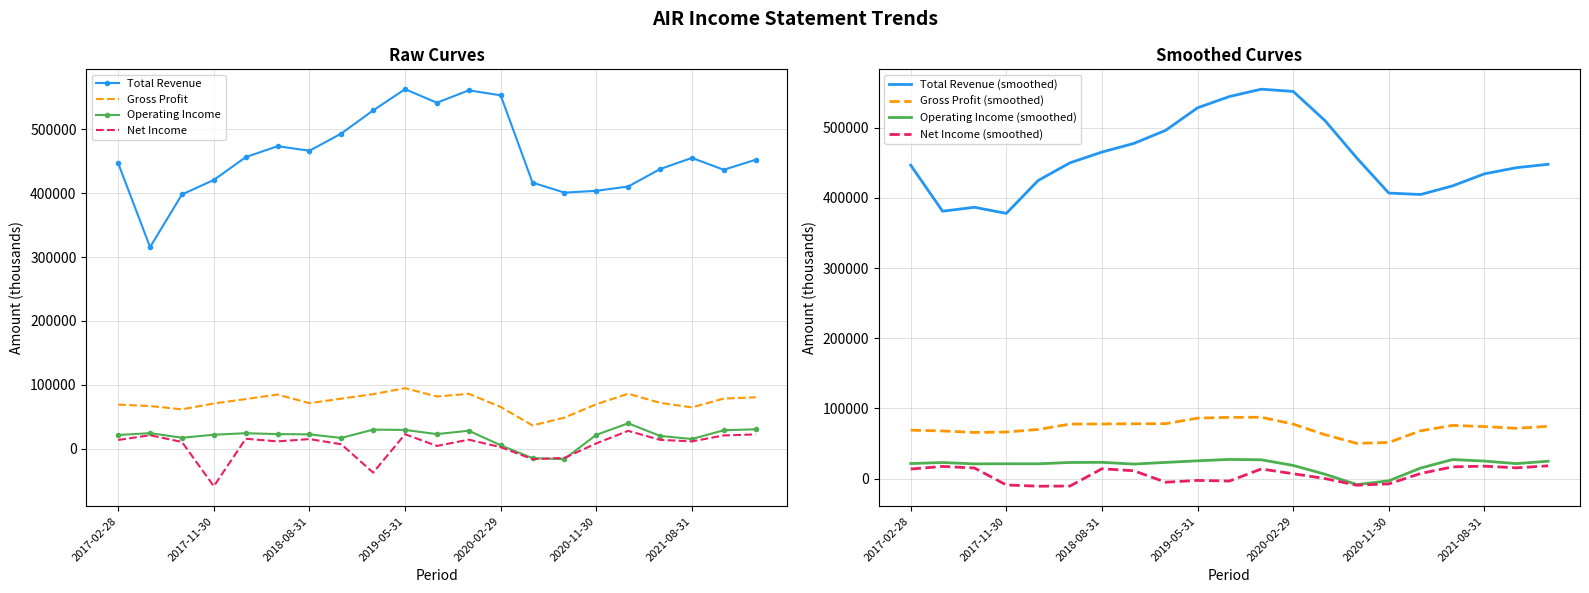

Is the value of Total Revenue at 2020-02-29 greater than the value of Operating Income at 2021-08-31?

Yes